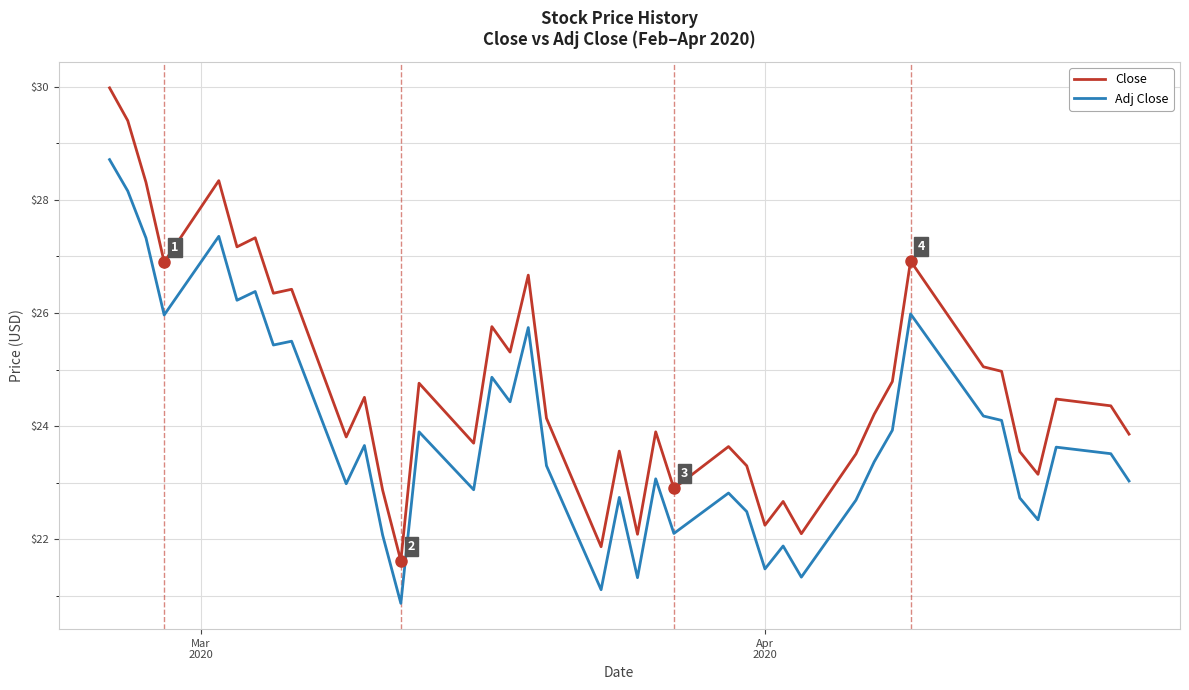

True or false: Adj Close and Close intersect in this chart.

False